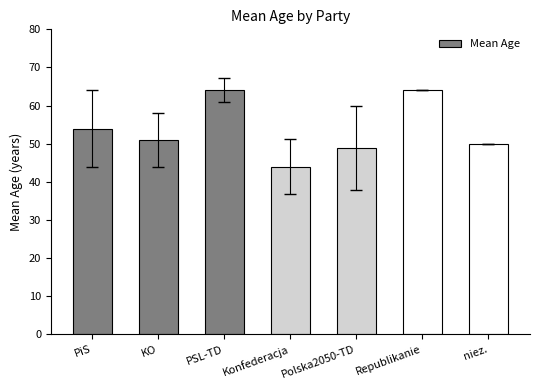

At which label is the value closest to 54?

PiS